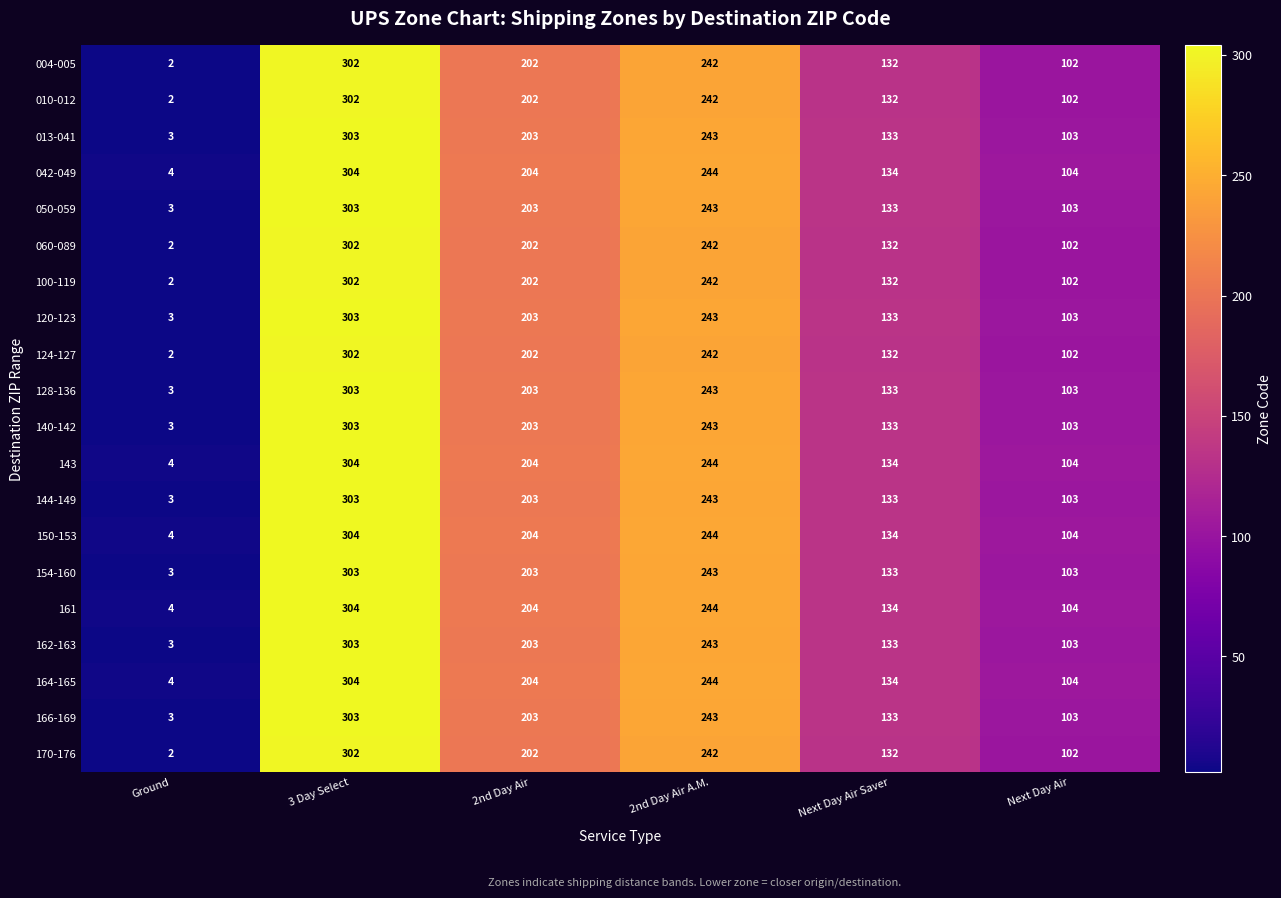

How many categories are shown in the chart?

6